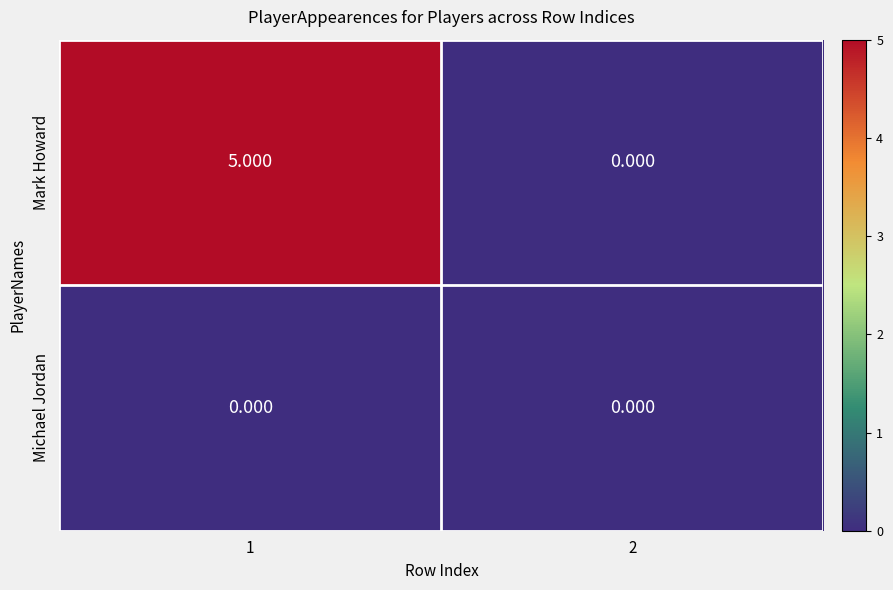

Rank the series by their average value, from lowest to highest.

Michael Jordan, Mark Howard